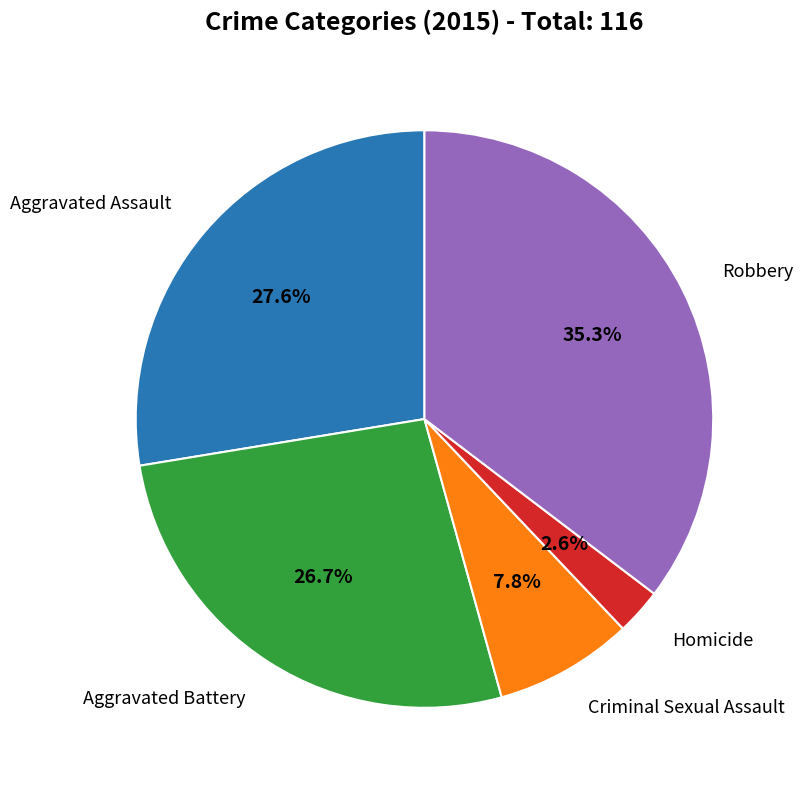

Is there a majority slice in this chart?

No